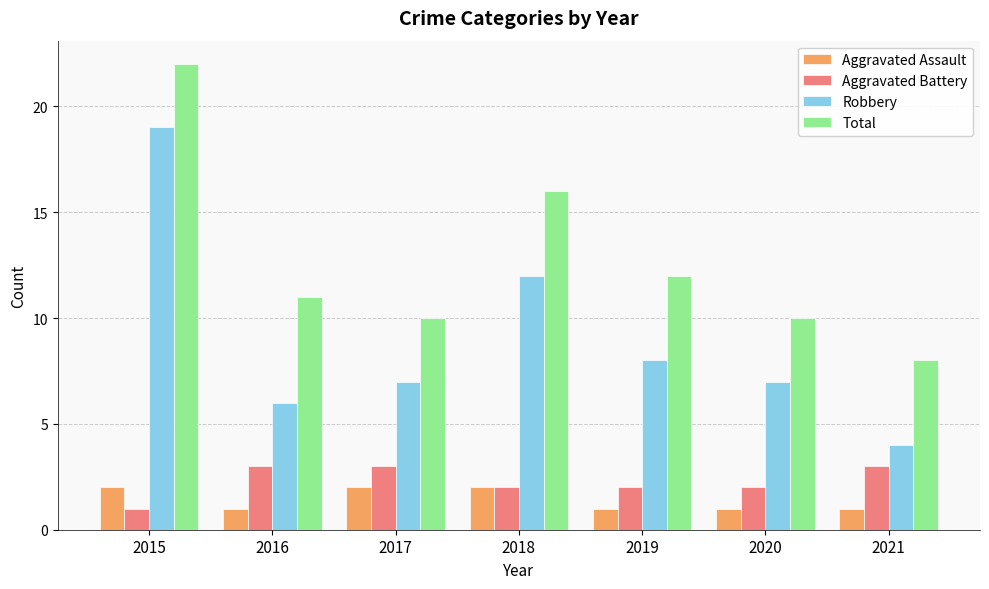

What is the minimum value for Total?

8